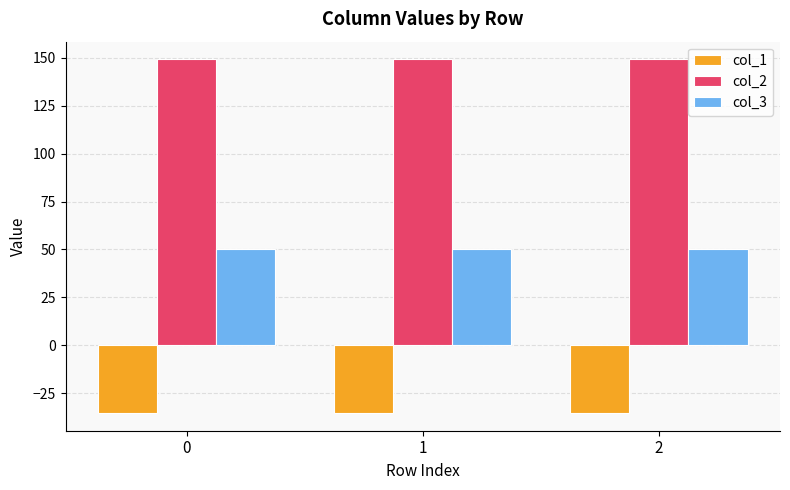

How many data points does each series have?

3